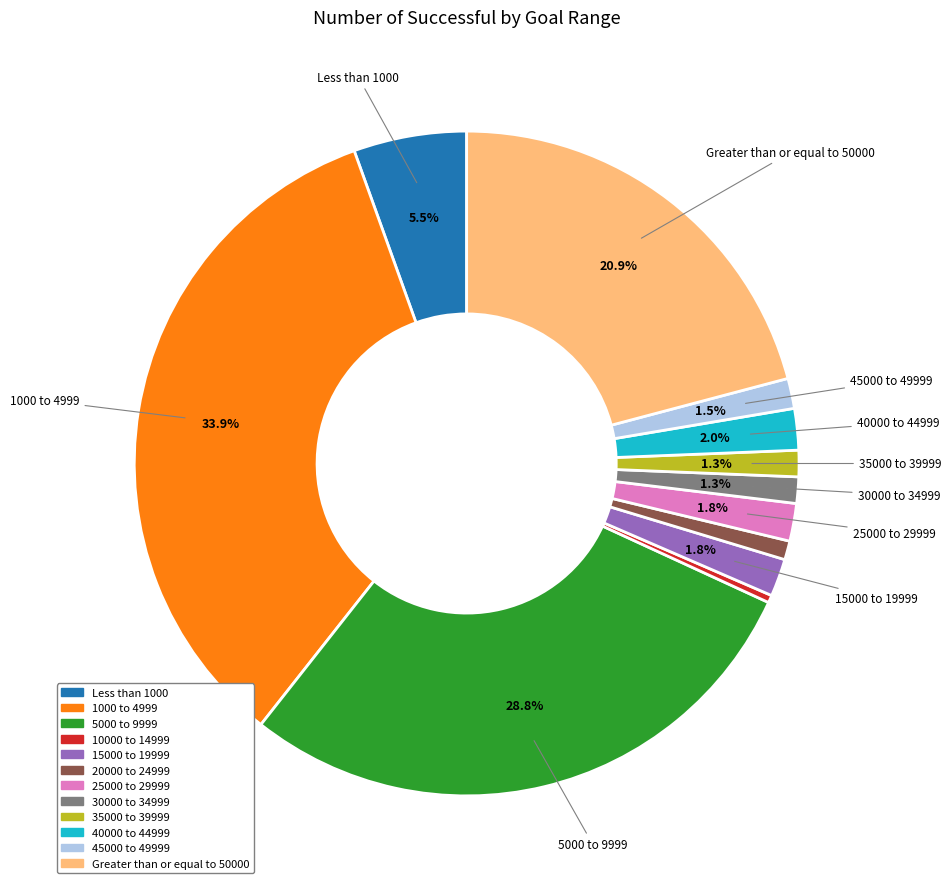

Between Greater than or equal to 50000 and 5000 to 9999, which is larger?

5000 to 9999